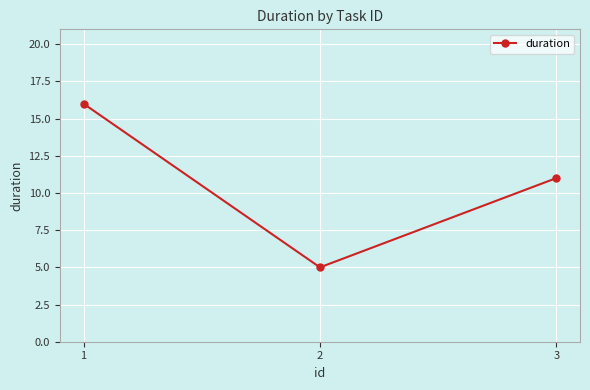

The value at 2 is 2. True or false?

False